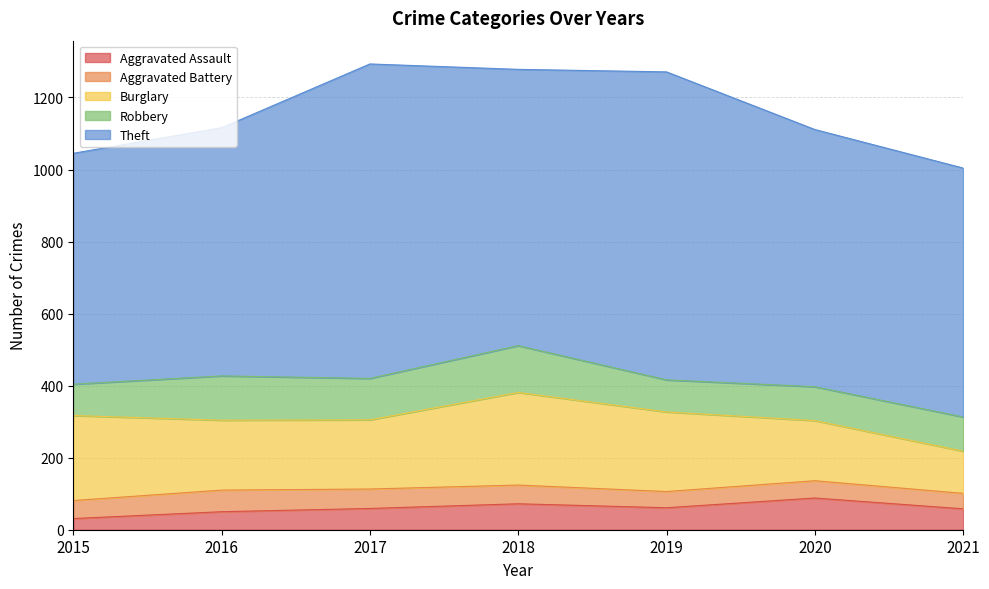

List the labels in order of Burglary value, smallest first.

2021, 2020, 2017, 2016, 2019, 2015, 2018